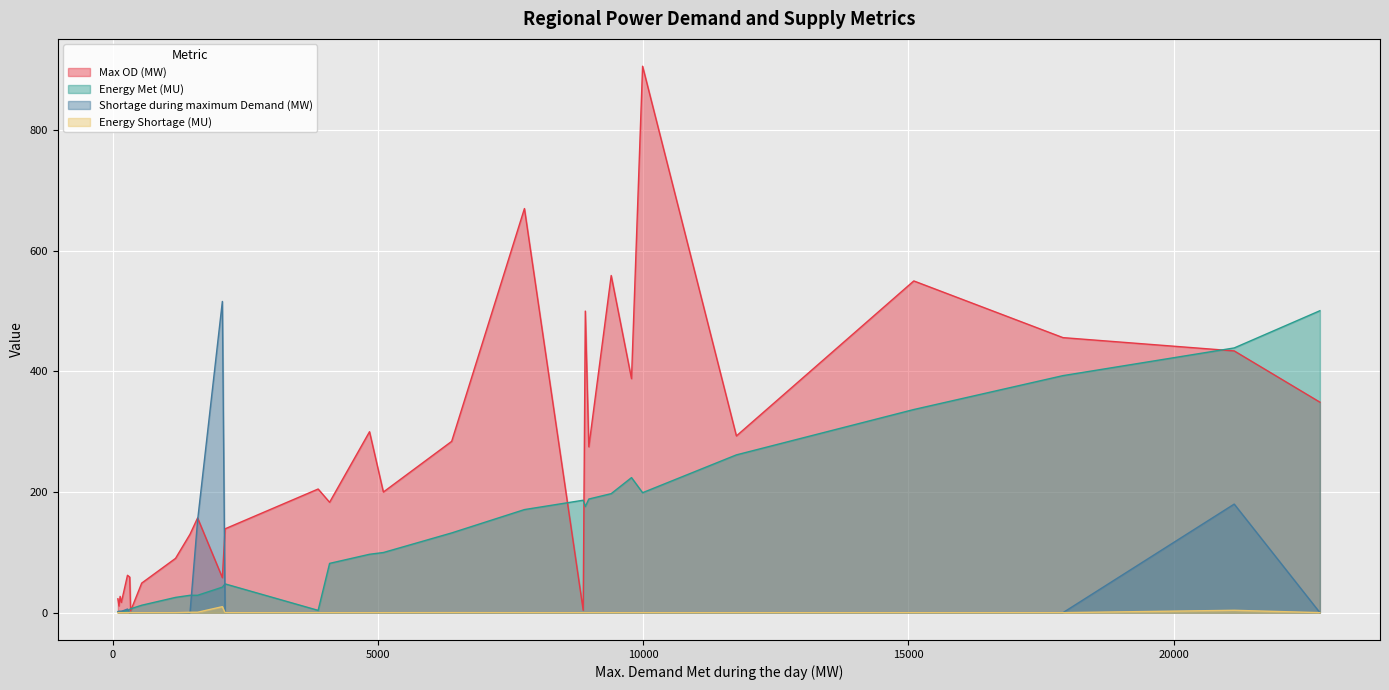

True or false: Energy Met (MU) and Energy Shortage (MU) intersect in this chart.

False